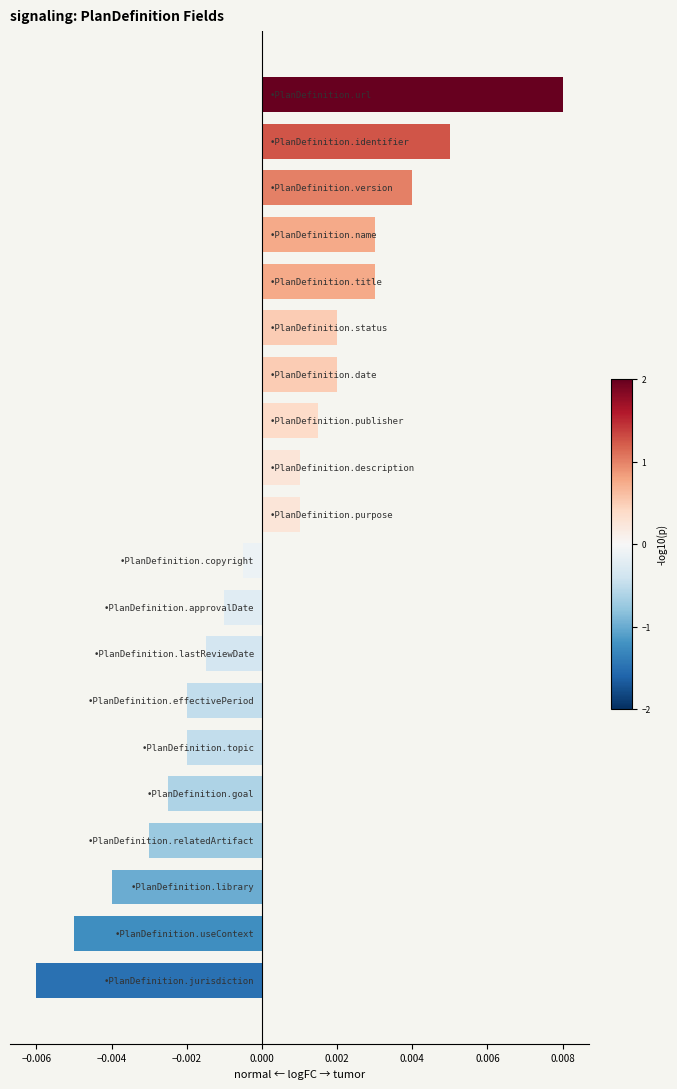

How many bars are there in total?

20